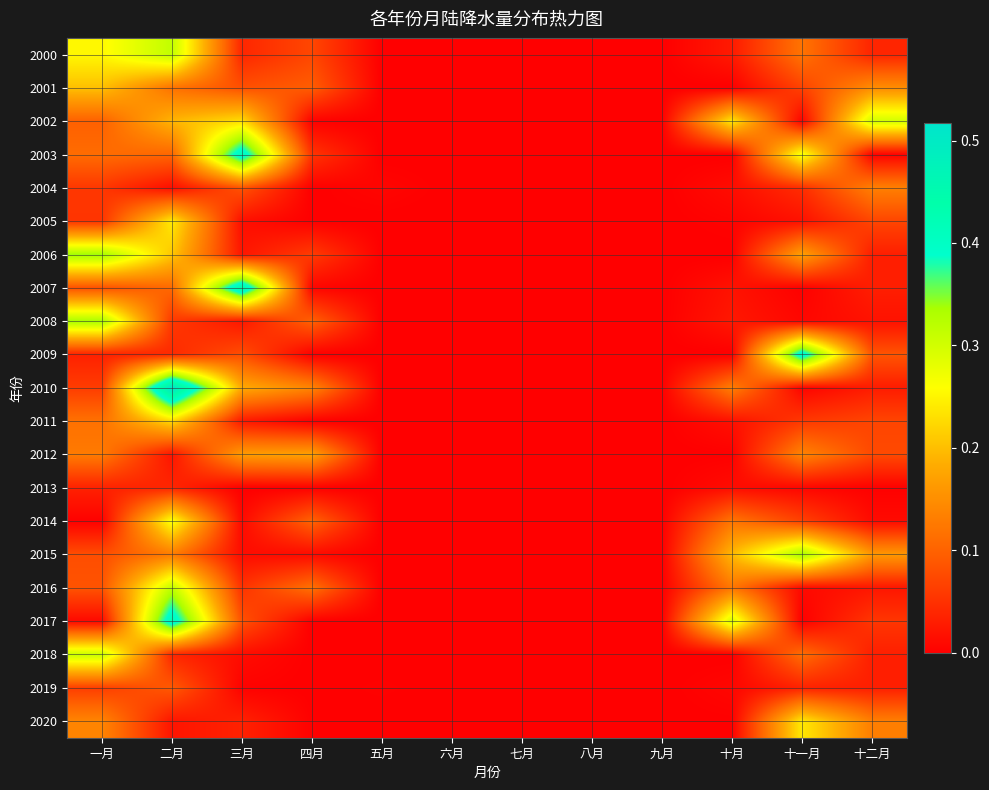

At which category does the chart reach its minimum across all series?

五月